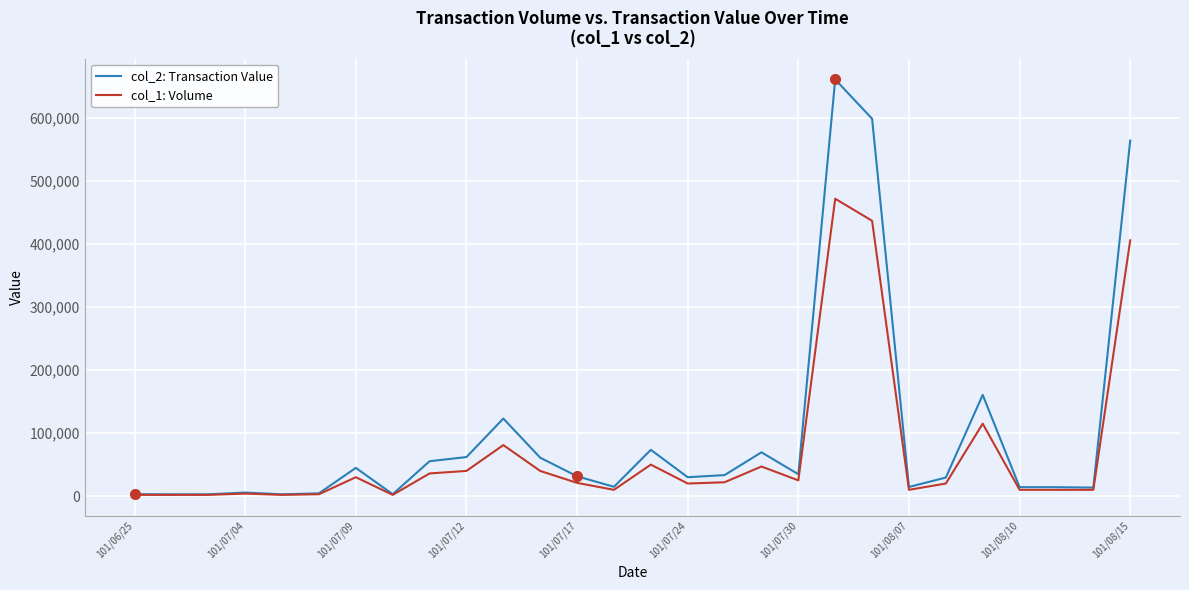

Which series has the largest range (max minus min)?

col_2: Transaction Value